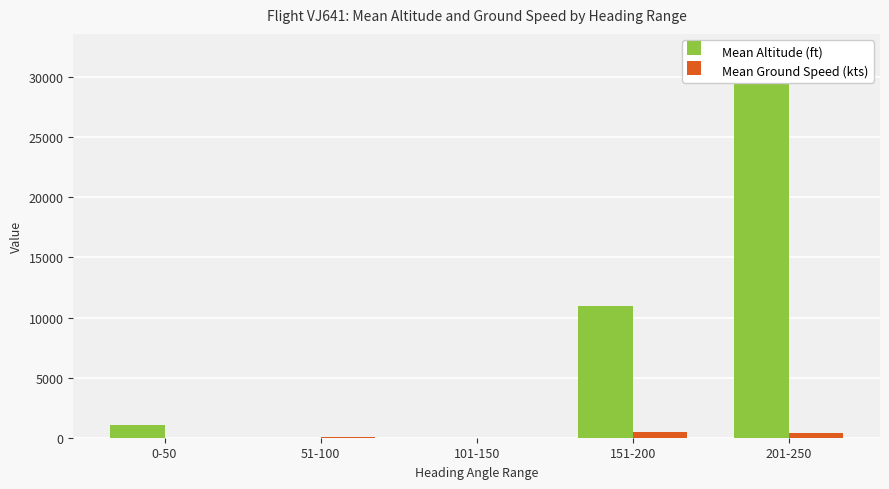

What is the highest value of the Mean Ground Speed (kts) series?

471